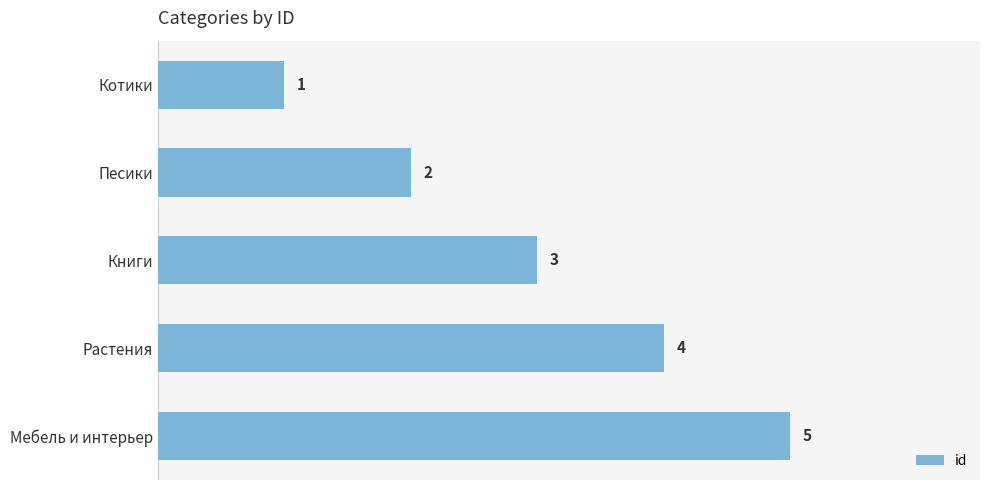

List the labels in order of value, largest first.

Мебель и интерьер, Растения, Книги, Песики, Котики